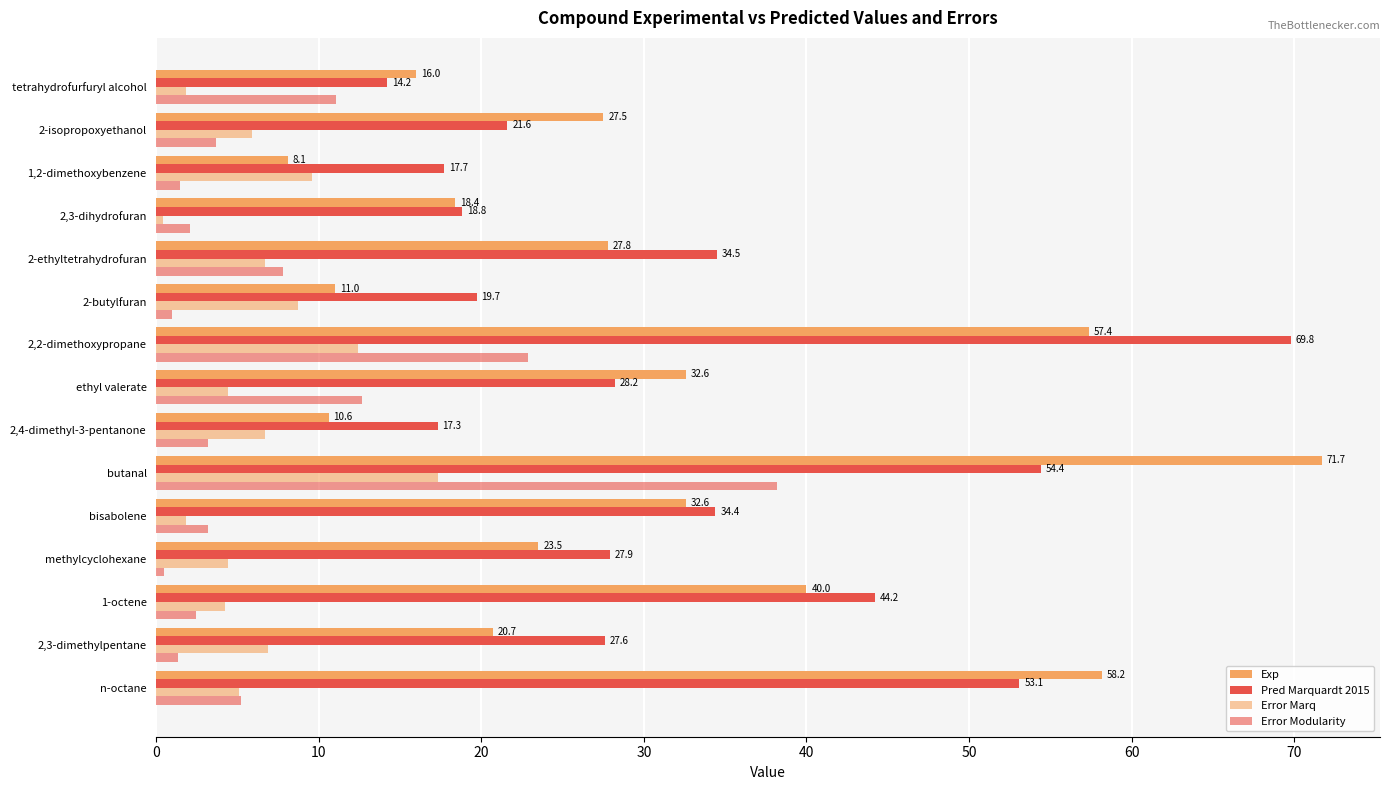

How many distinct data groups are displayed?

4